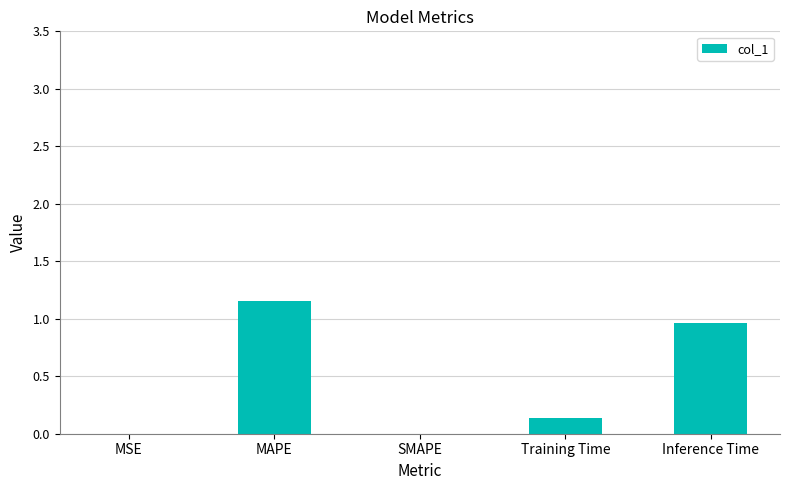

How many distinct data groups are displayed?

1